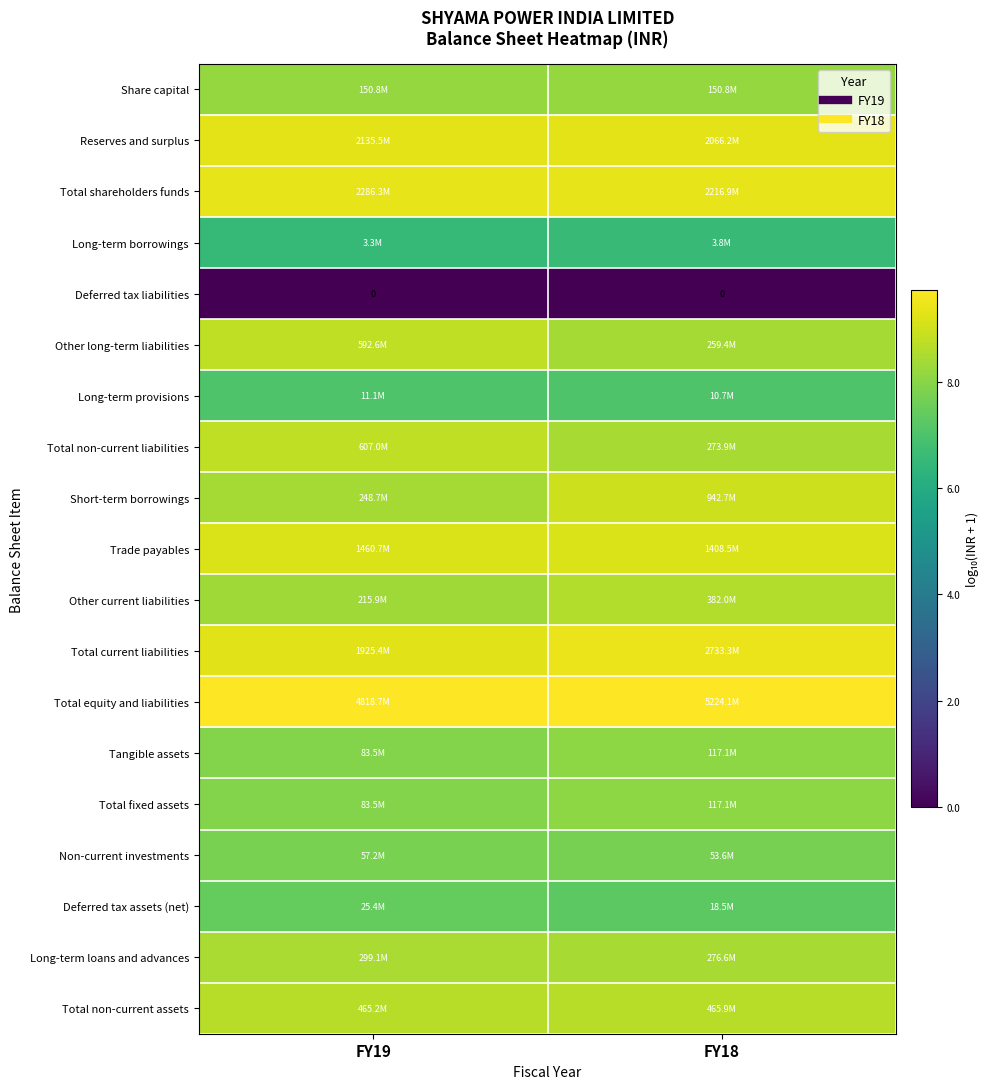

Which category has the lowest value in the Total non-current assets series?

FY19